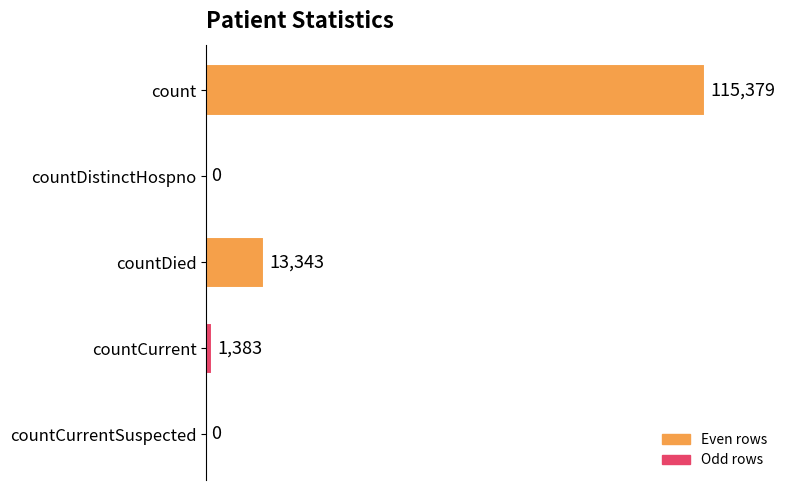

What is the average value?

26021